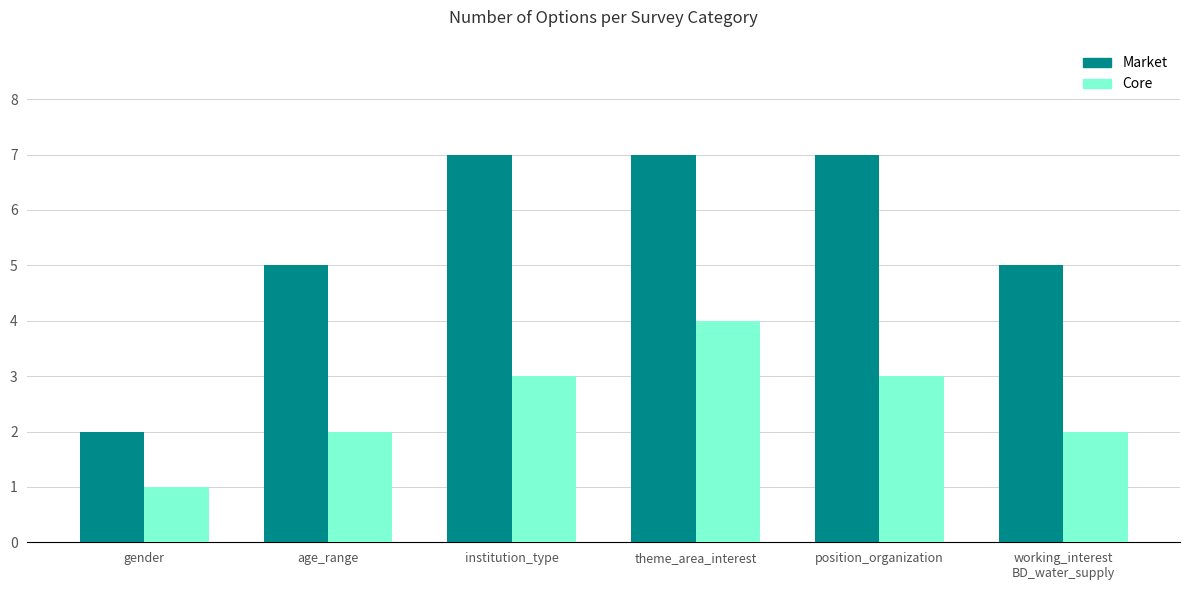

Between gender and position_organization, which series saw the biggest shift?

Market